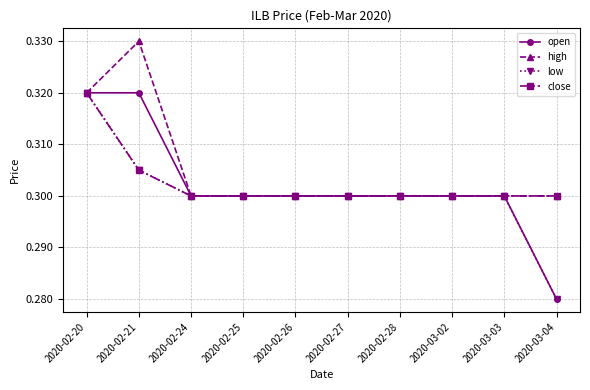

How many low values are between 0 and 1?

10